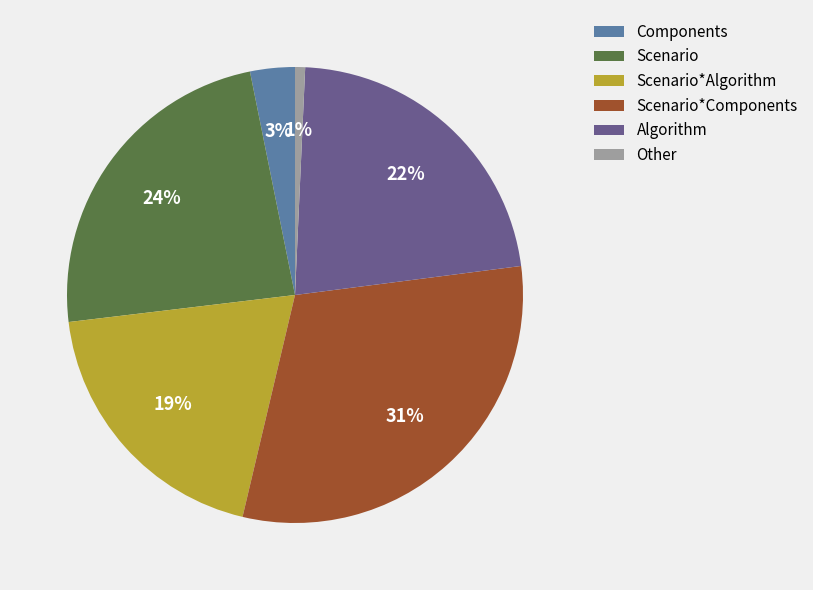

To the nearest percent, what is the difference between the largest and smallest slice percentages?

30%